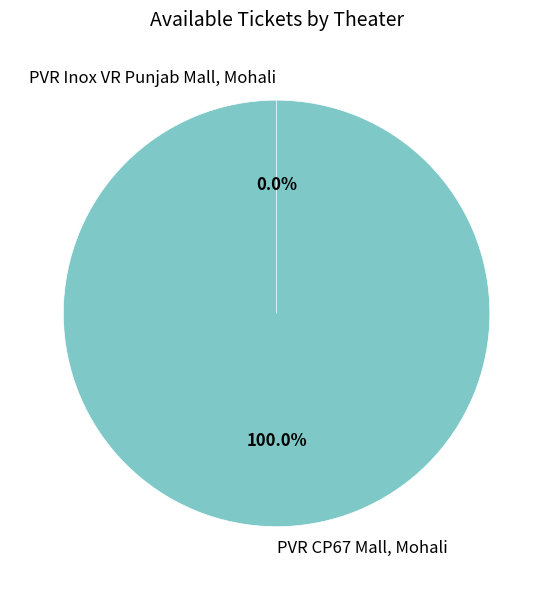

To the nearest percent, what is the combined percentage of PVR CP67 Mall, Mohali and PVR Inox VR Punjab Mall, Mohali?

100%